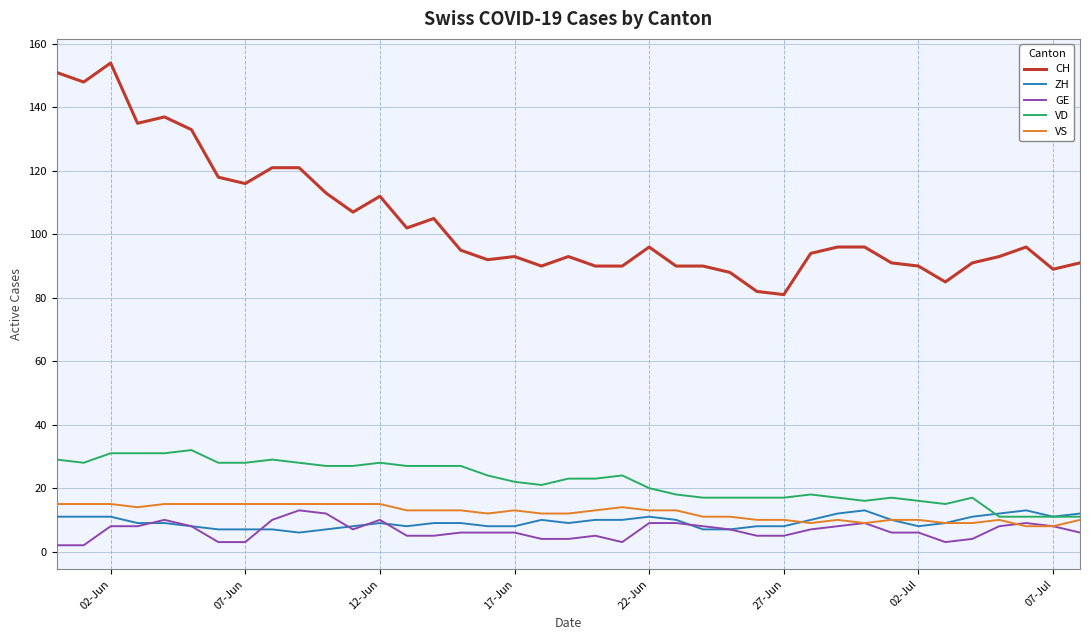

True or false: GE and CH cross at least once.

False